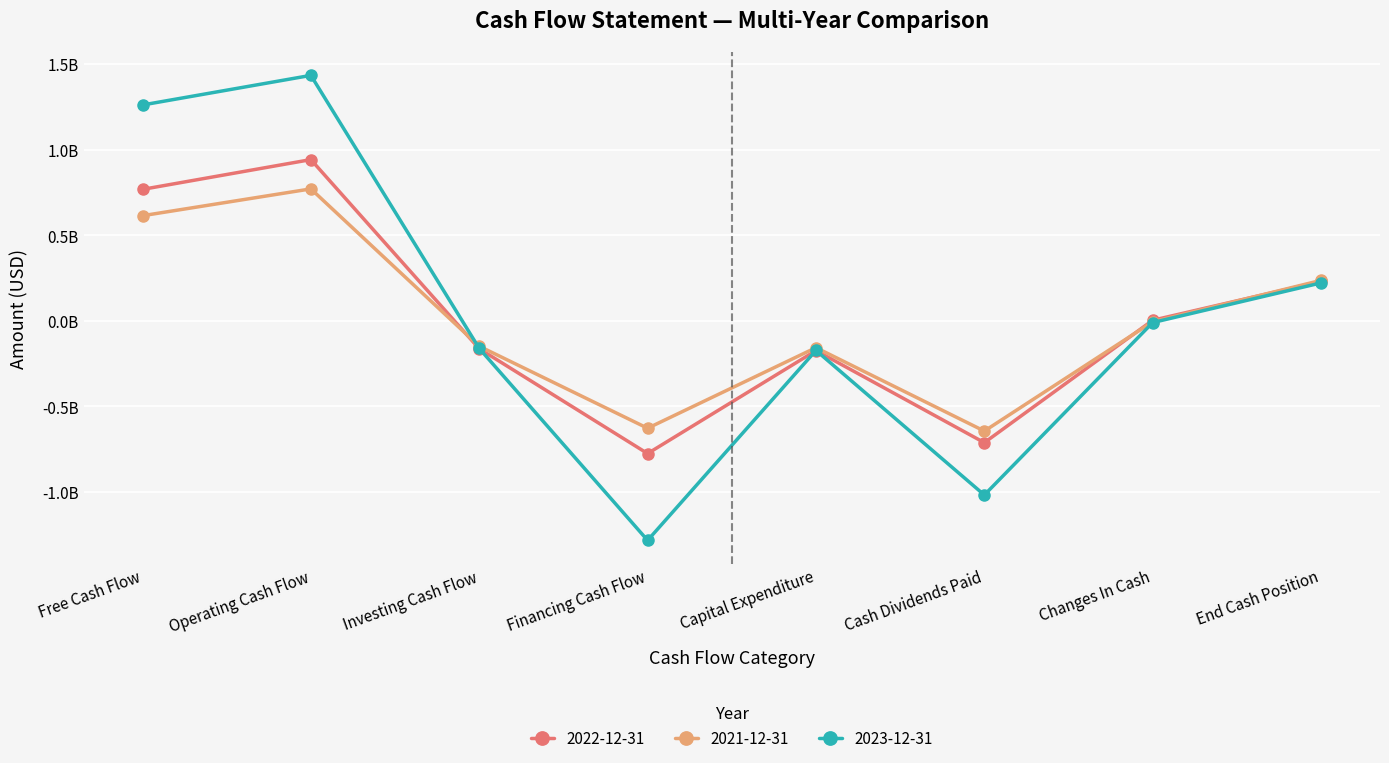

Which category has the highest value in the 2023-12-31 series?

Operating Cash Flow